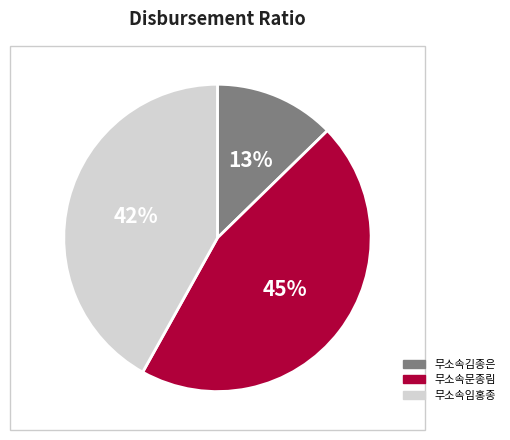

To the nearest percent, what percentage of the pie is 무소속문종림?

45%